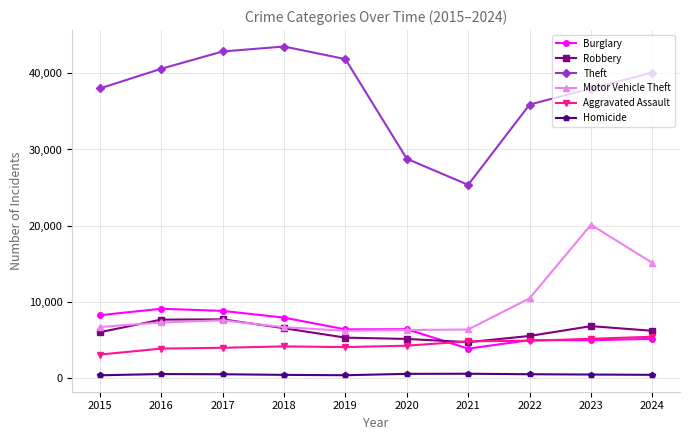

Which series has the largest range (max minus min)?

Theft